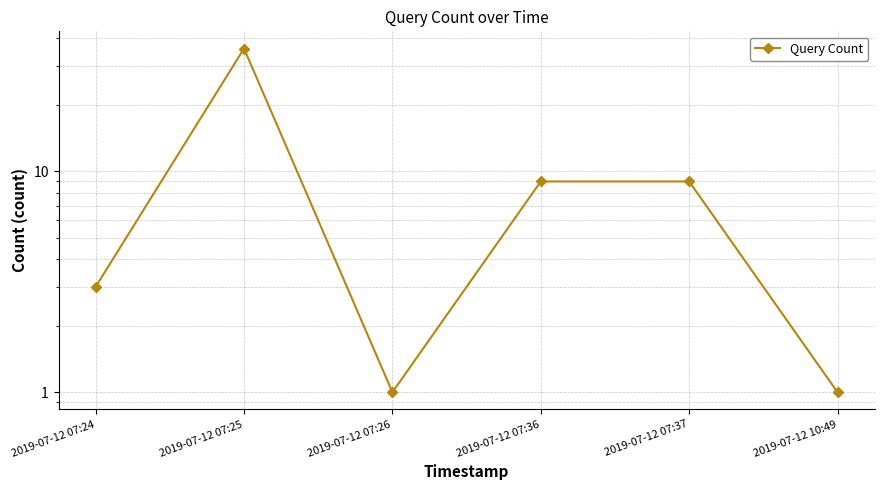

List the labels in order of value, largest first.

2019-07-12 07:25, 2019-07-12 07:36, 2019-07-12 07:37, 2019-07-12 07:24, 2019-07-12 07:26, 2019-07-12 10:49